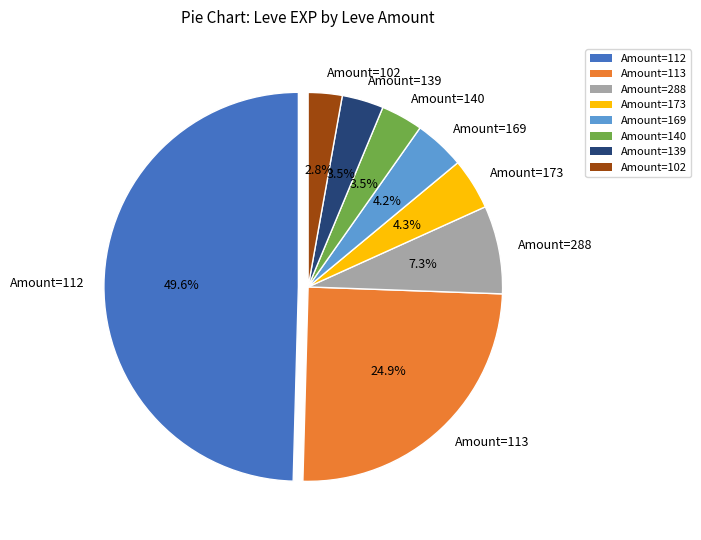

What is the smallest slice in the pie chart?

Amount=102